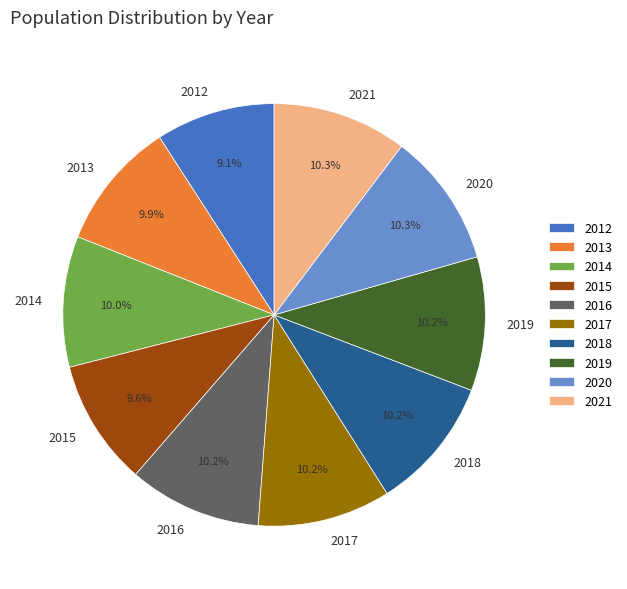

How many segments does this pie chart have?

10